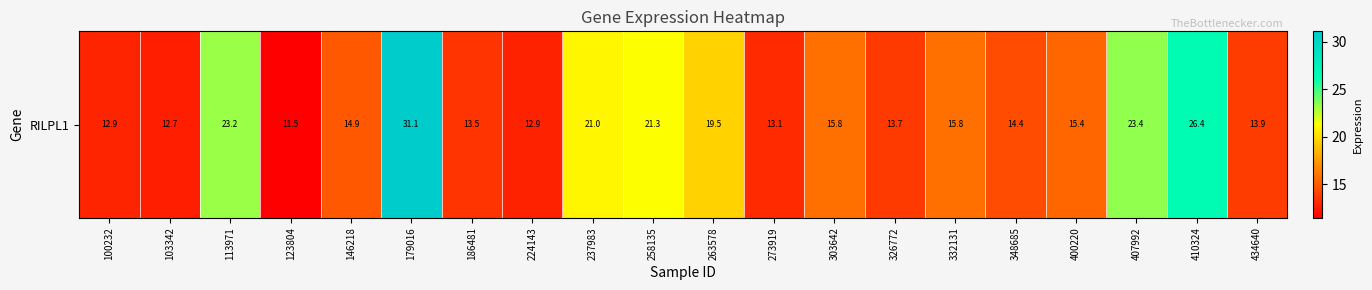

What is the difference between the maximum and second lowest values?

18.4